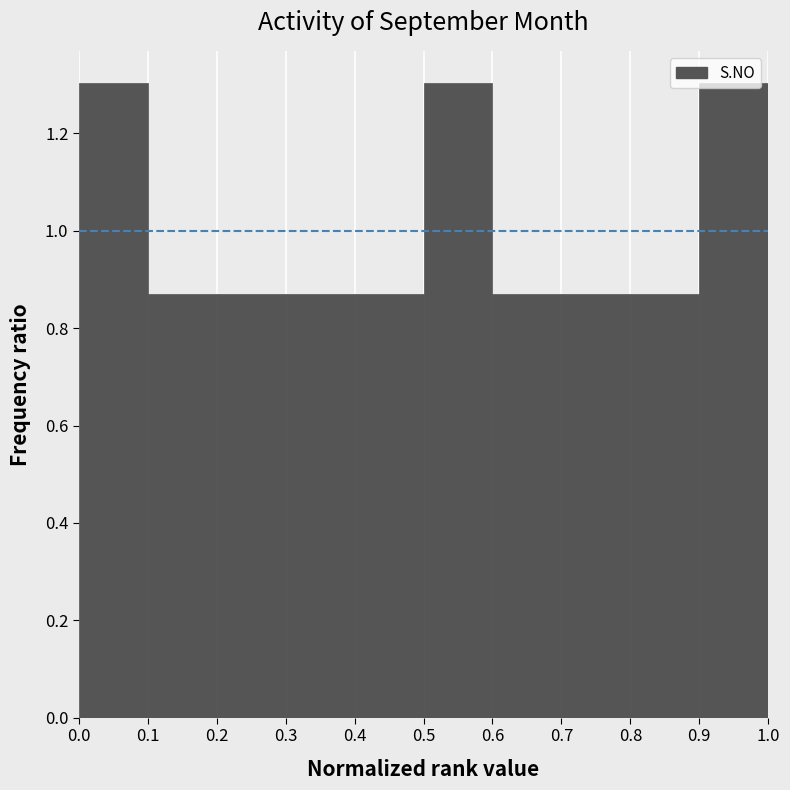

Reading left to right, list every bar in this chart as the range it spans on the x-axis followed by its height. The values are not printed on the chart, so give them approximately, as read against the axis.

0.0 to 0.1: 1.30
0.1 to 0.2: 0.86
0.2 to 0.3: 0.86
0.3 to 0.4: 0.86
0.4 to 0.5: 0.86
0.5 to 0.6: 1.30
0.6 to 0.7: 0.86
0.7 to 0.8: 0.86
0.8 to 0.9: 0.86
0.9 to 1.0: 1.30